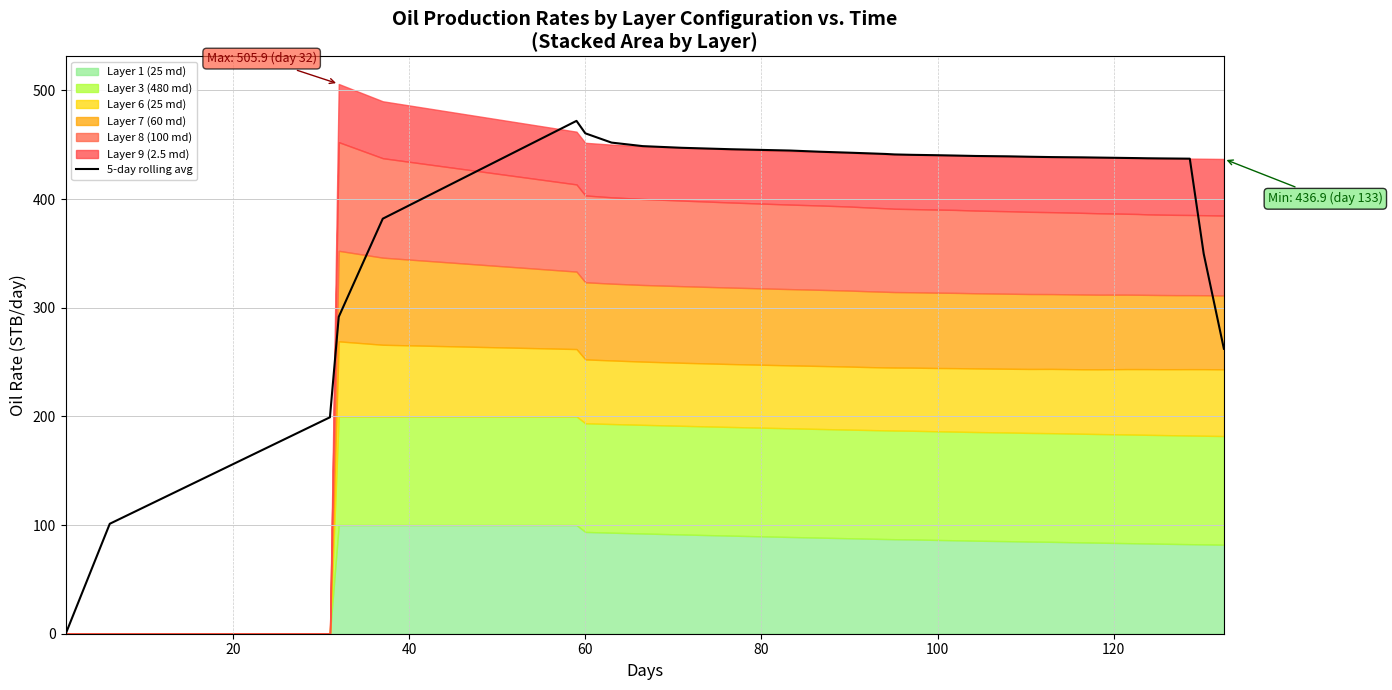

The value of 5-day rolling avg at 60 is 708.9. True or false?

False